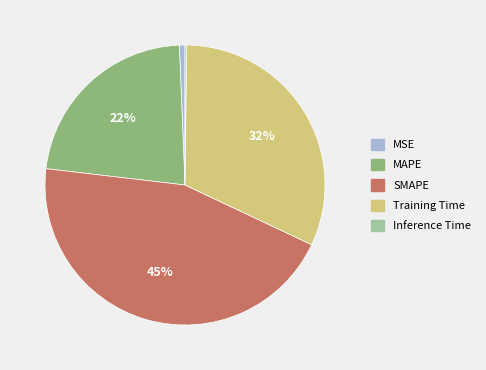

What is the ratio of the value at MAPE to the value at Training Time?

0.7